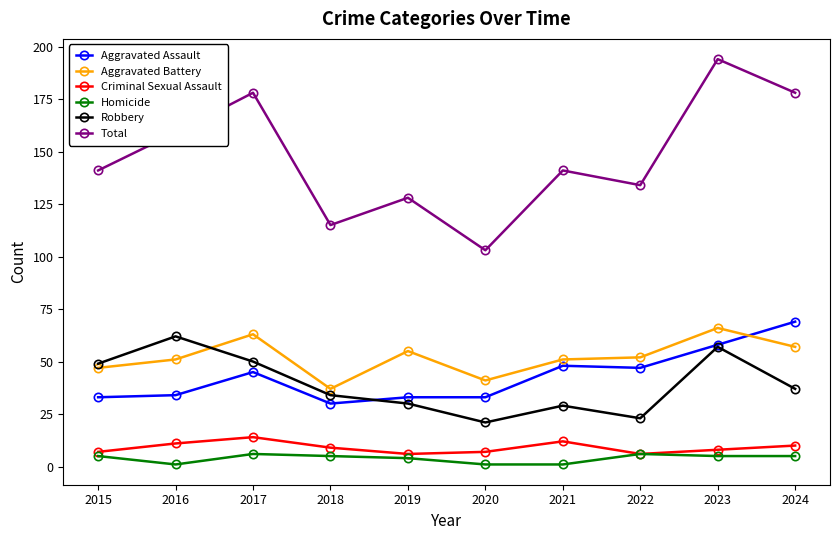

List the series in order of their peak value, lowest first.

Homicide, Criminal Sexual Assault, Robbery, Aggravated Battery, Aggravated Assault, Total